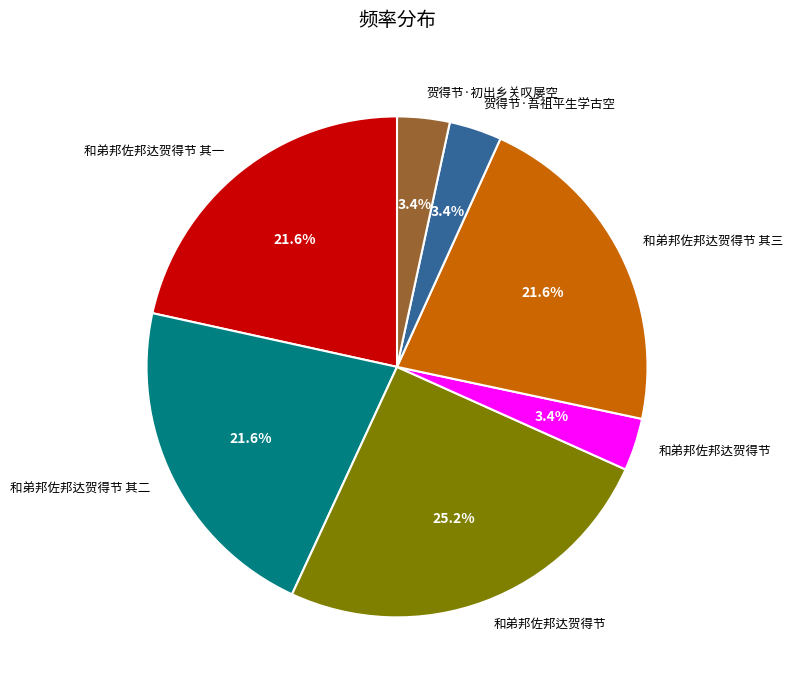

Does any single category account for the majority?

No